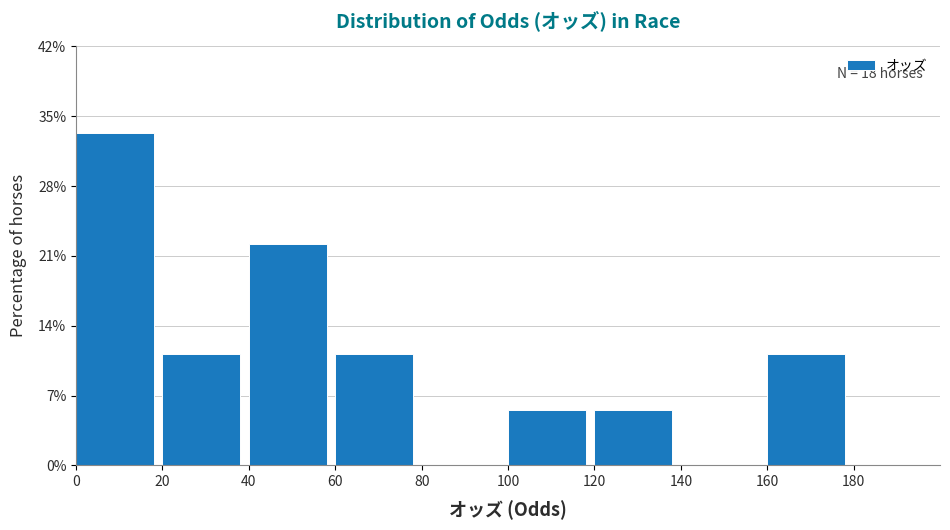

Which range on the x-axis has the tallest bar?

0 to 20